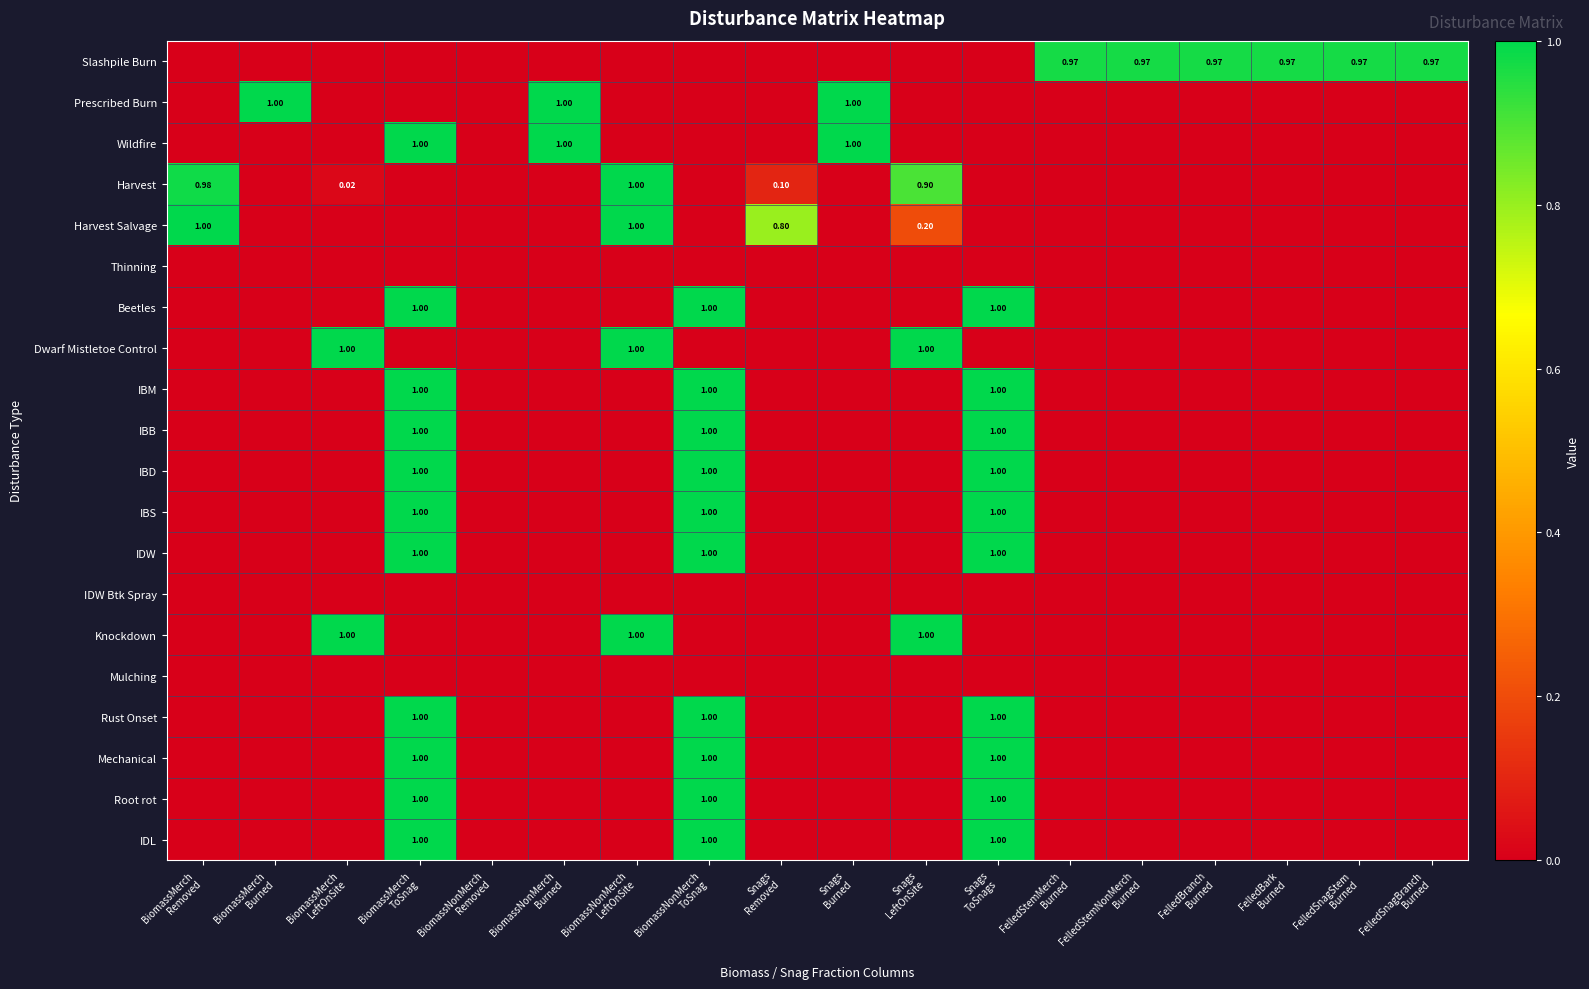

Which series changed the most between BiomassNonMerch Burned and Snags LeftOnSite?

Prescribed Burn